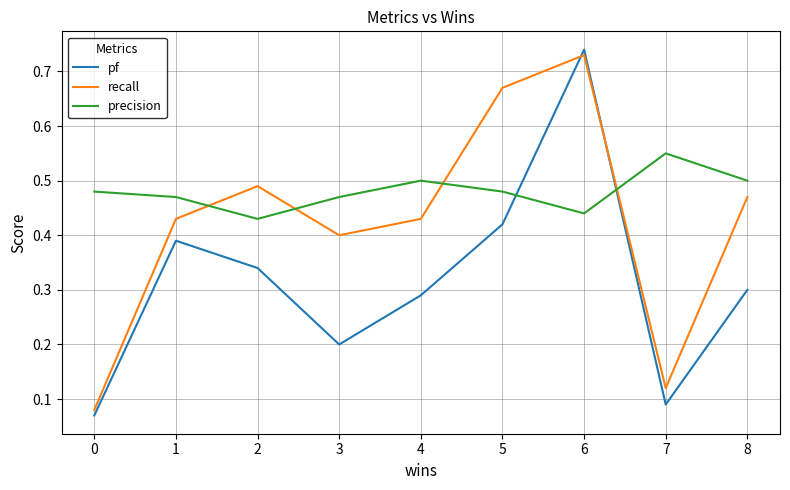

Which series has the largest range (max minus min)?

pf